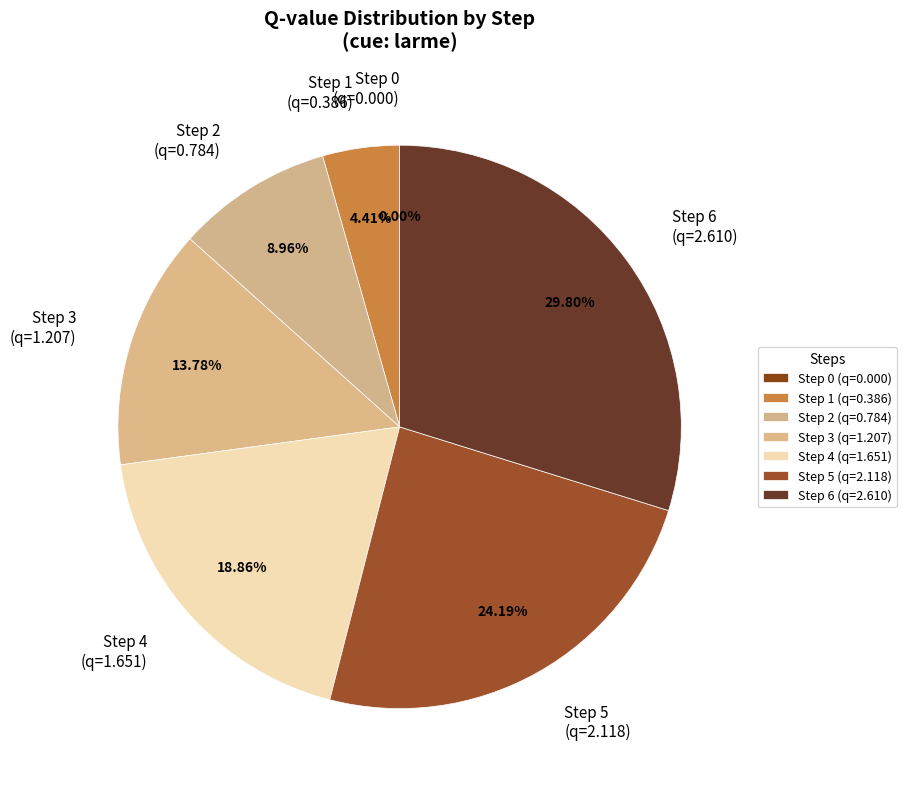

Is there a majority slice in this chart?

No